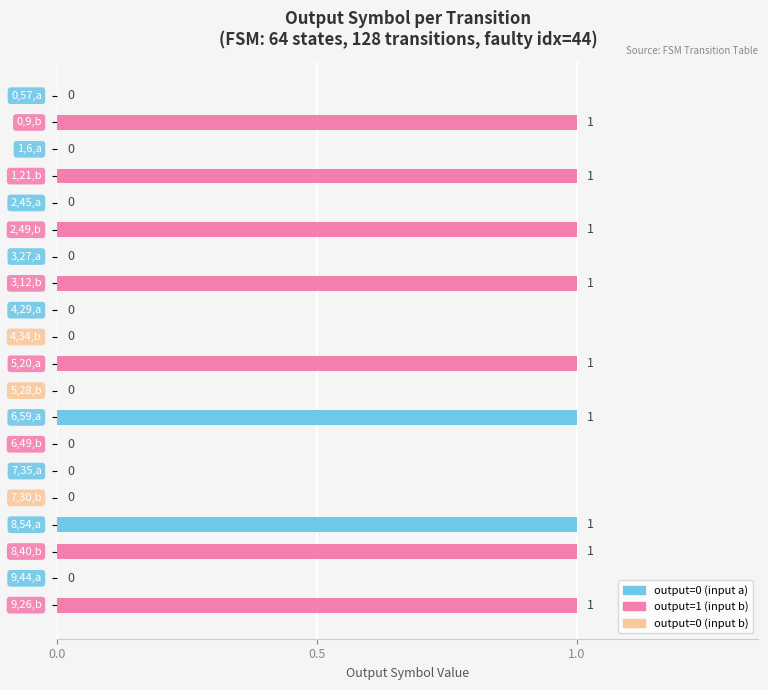

What is the sum of all values?

9